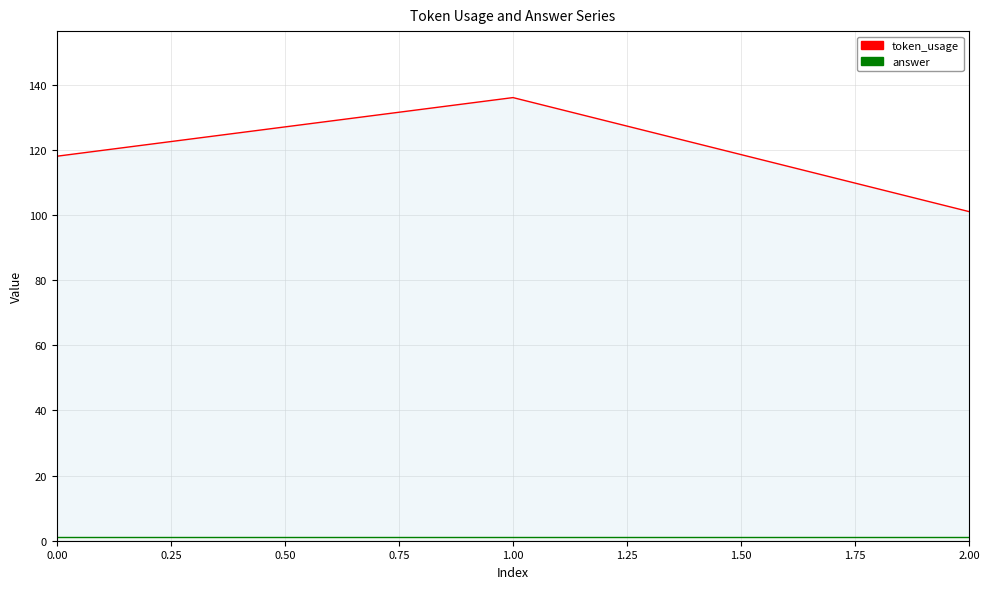

Reading left to right, extract all data points from this chart.

token_usage: 118	136	101
answer: 1	1	1